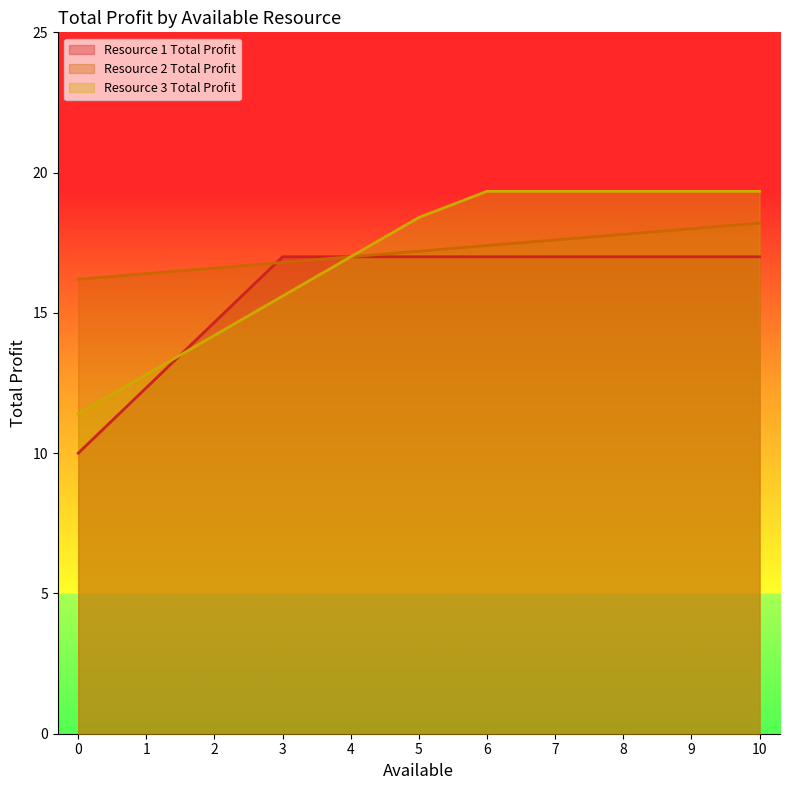

Reading left to right, transcribe all the data shown in this chart.

Resource 1 Total Profit: 10.0	12.3	14.7	17.0	17.0	17.0	17.0	17.0	17.0	17.0	17.0
Resource 2 Total Profit: 16.2	16.4	16.6	16.8	17.0	17.2	17.4	17.6	17.8	18.0	18.2
Resource 3 Total Profit: 11.4	12.8	14.2	15.6	17.0	18.4	19.3	19.3	19.3	19.3	19.3